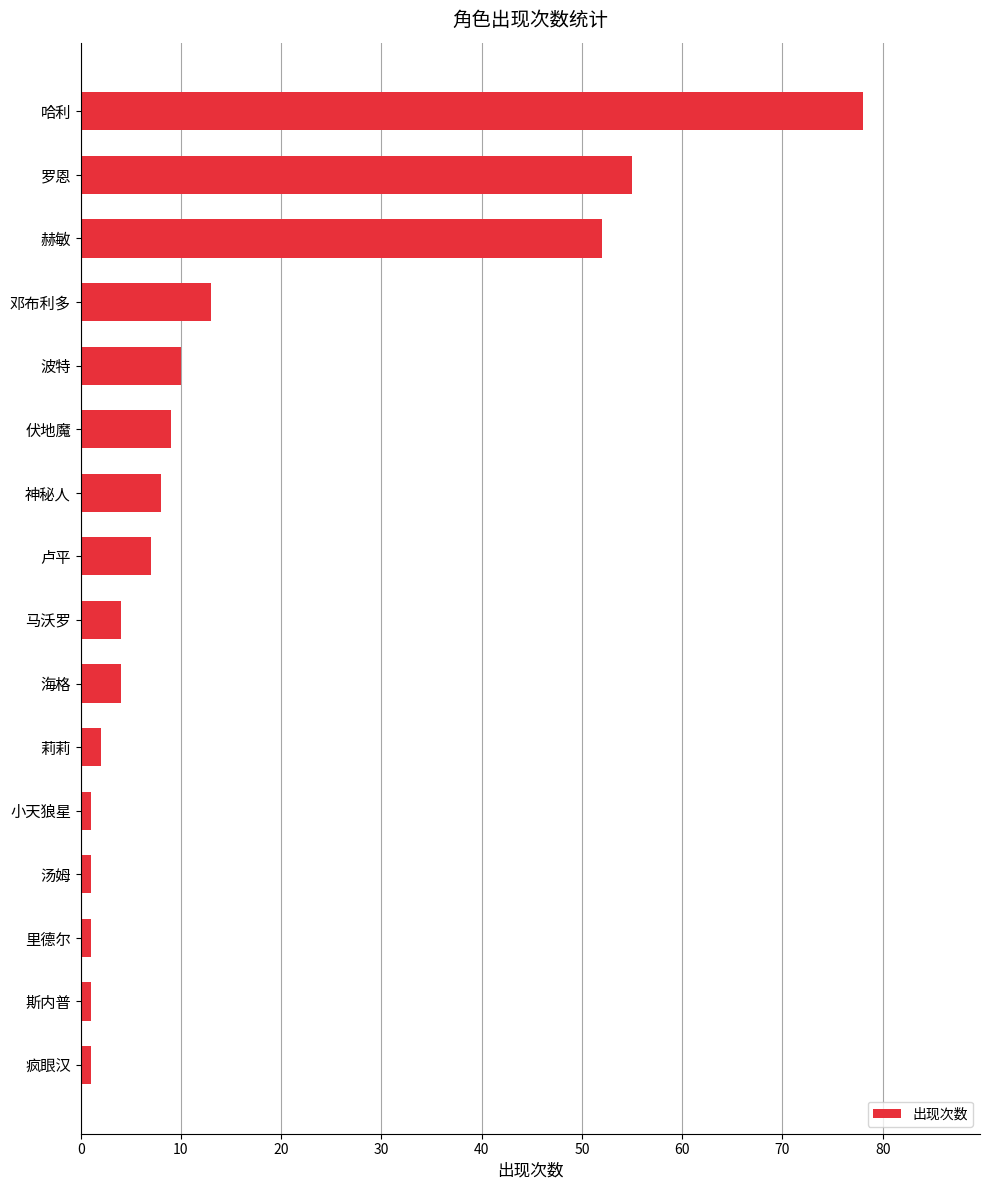

The chart shows a value of 9 at 伏地魔. True or false?

True